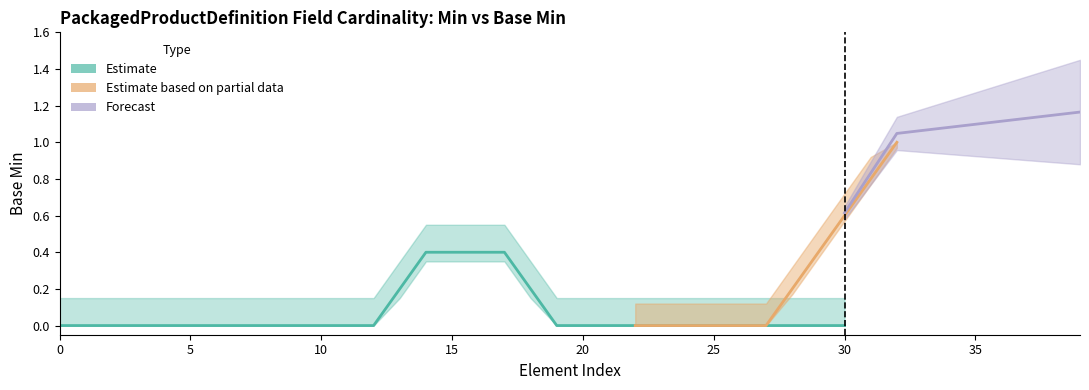

True or false: Base Min (forecast upper) and Base Min (estimate lower) cross at least once.

False